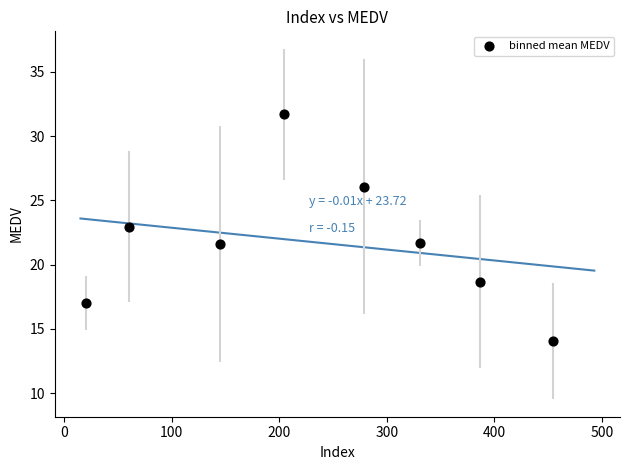

What is the range of Y values (max minus min)?

17.6